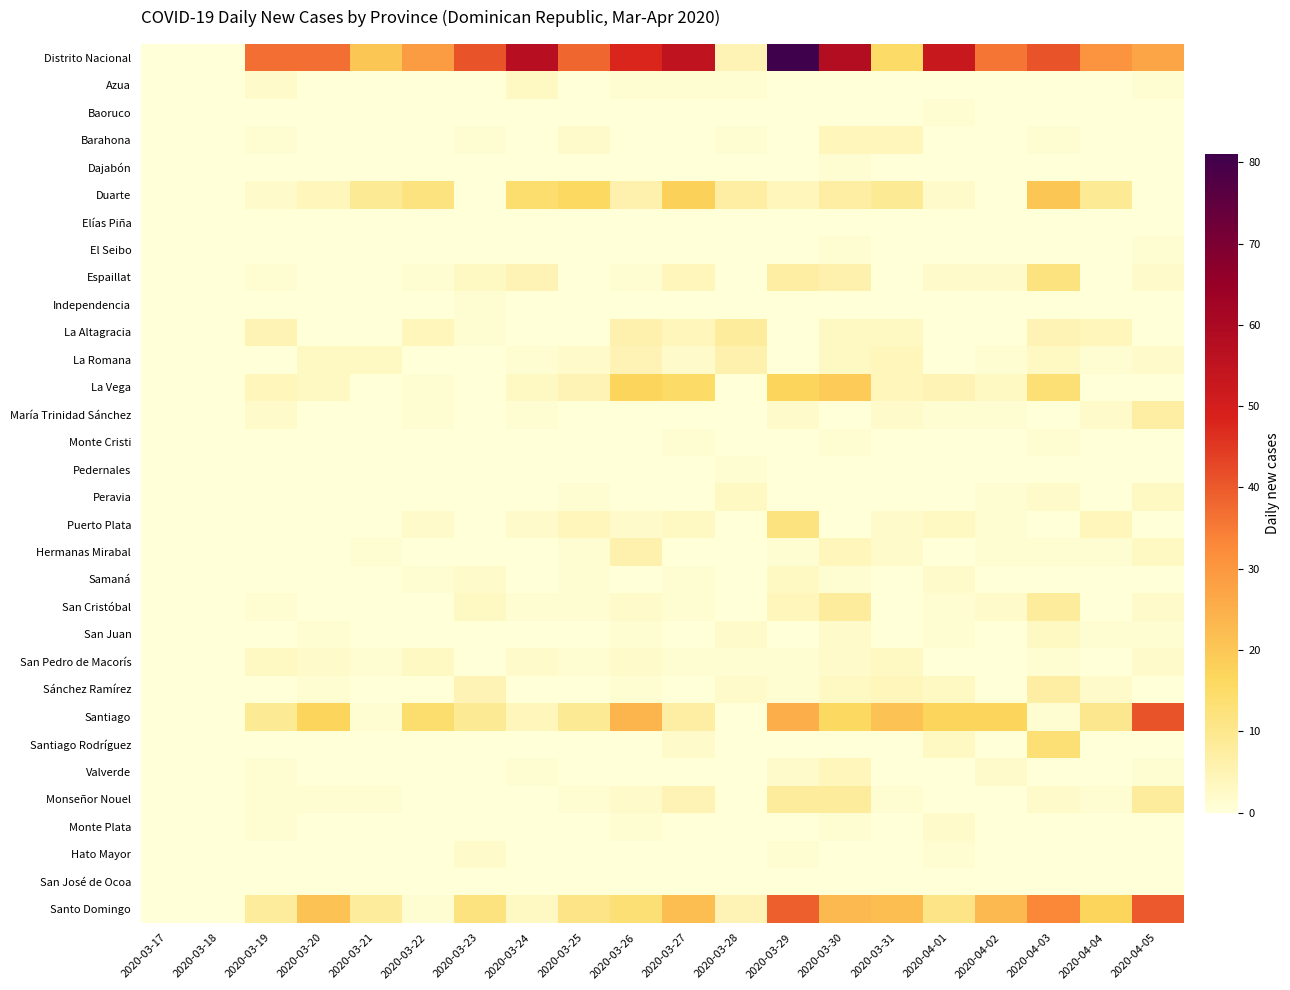

How many series are shown in this chart?

32